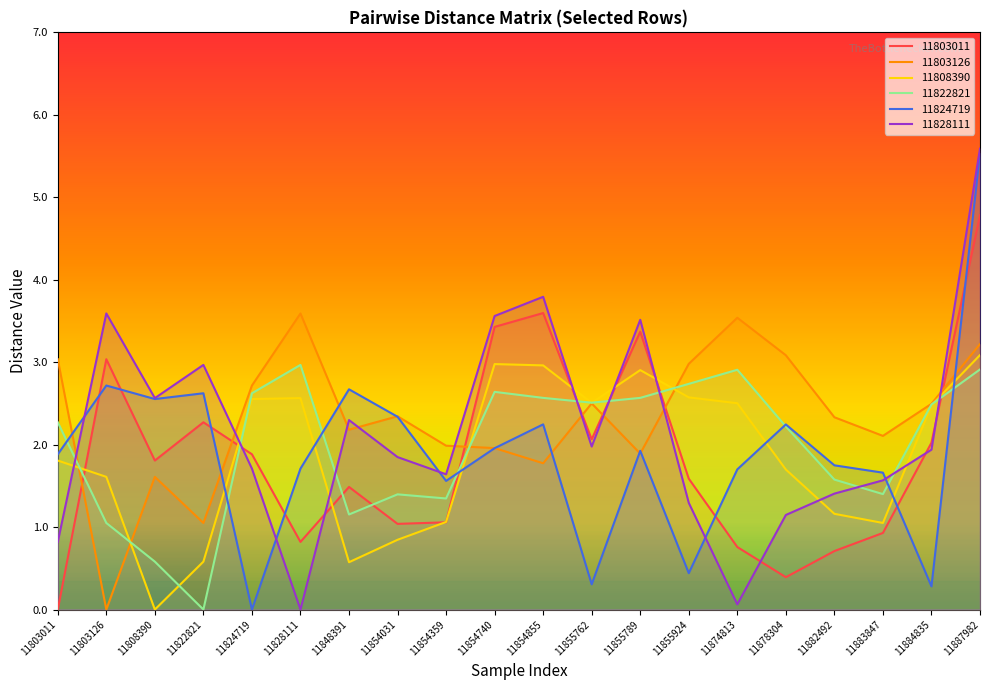

How many distinct data groups are displayed?

6